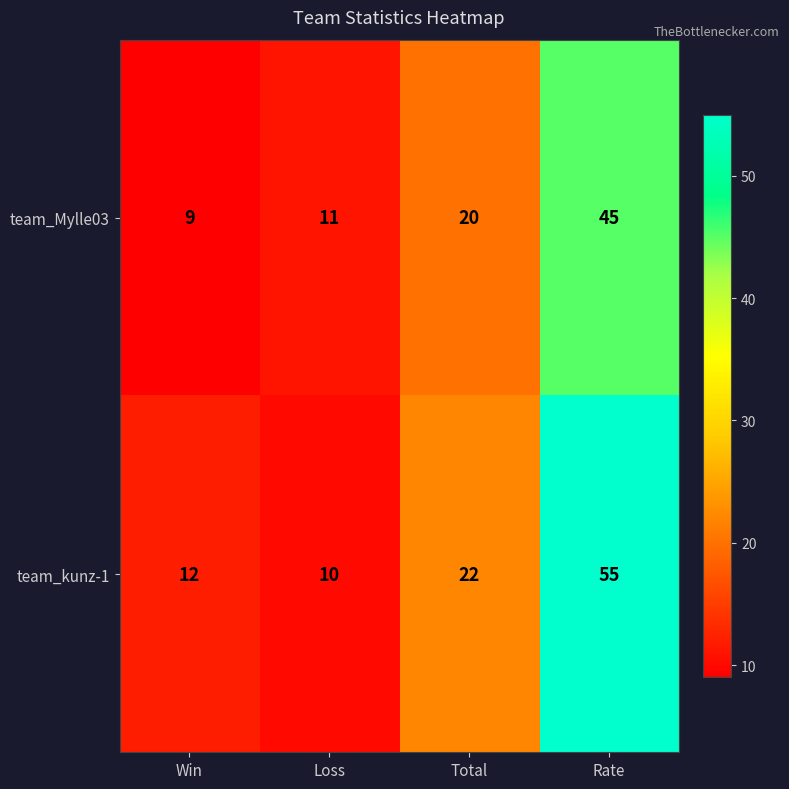

Is it true that team_Mylle03 equals 64 at Rate?

False